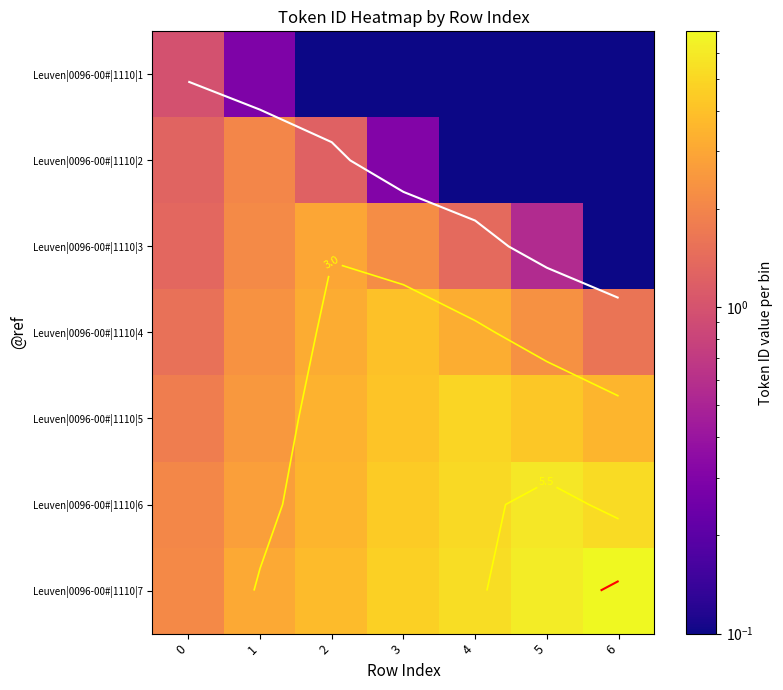

True or false: row_0 has a value of 0.2 at 6.

False